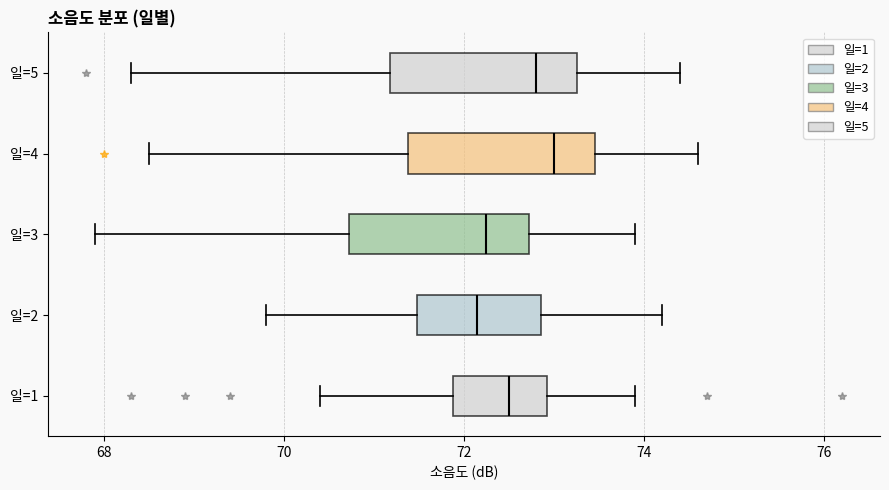

Reading bottom to top, transcribe this box plot: for each box, give where its median line is, the range the box spans, and where its two whiskers end, as read against the x-axis. The values are not printed on the chart, so give them approximately, as read against the axis.

일=1: median 72.6, box 71.8 to 73.0, whiskers 70.4 to 74.0
일=2: median 72.2, box 71.4 to 72.8, whiskers 69.8 to 74.2
일=3: median 72.2, box 70.8 to 72.8, whiskers 68.0 to 74.0
일=4: median 73.0, box 71.4 to 73.4, whiskers 68.6 to 74.6
일=5: median 72.8, box 71.2 to 73.2, whiskers 68.4 to 74.4